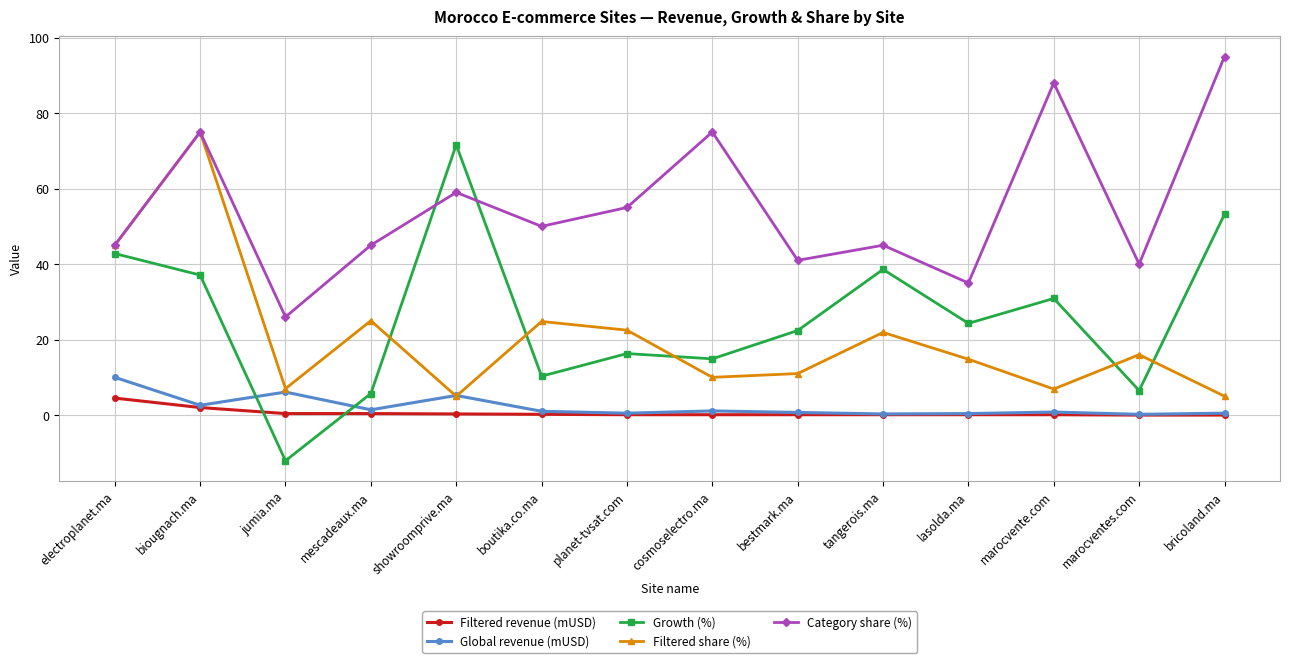

At which category is the sum across all series the highest?

biougnach.ma